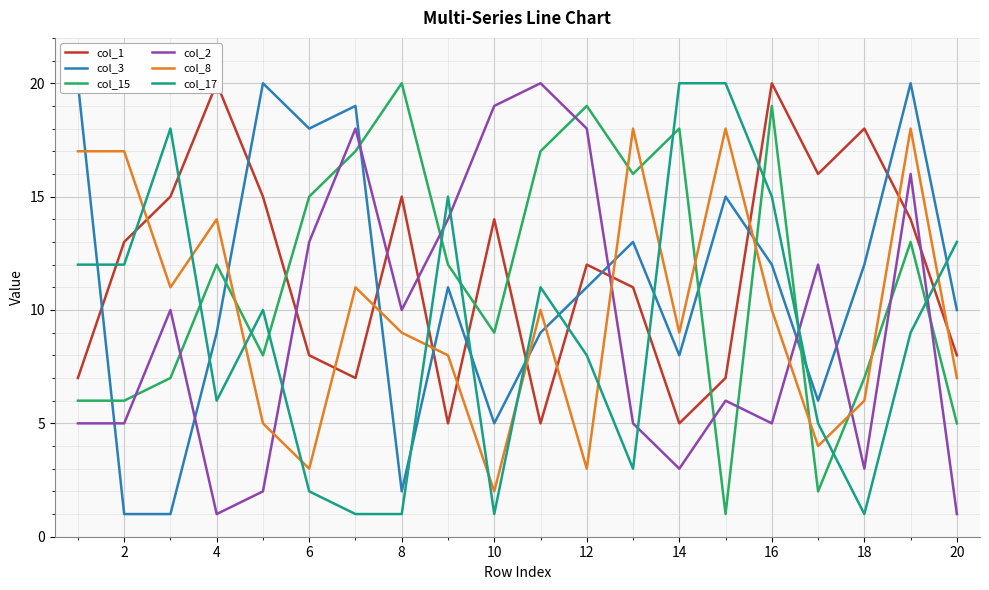

What is the difference between the col_3 values at 4 and 17?

11